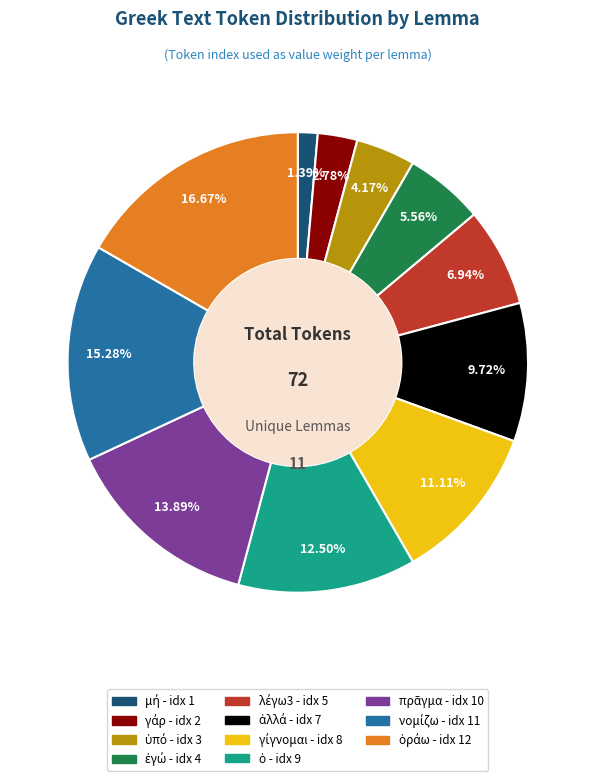

Is there a majority slice in this chart?

No